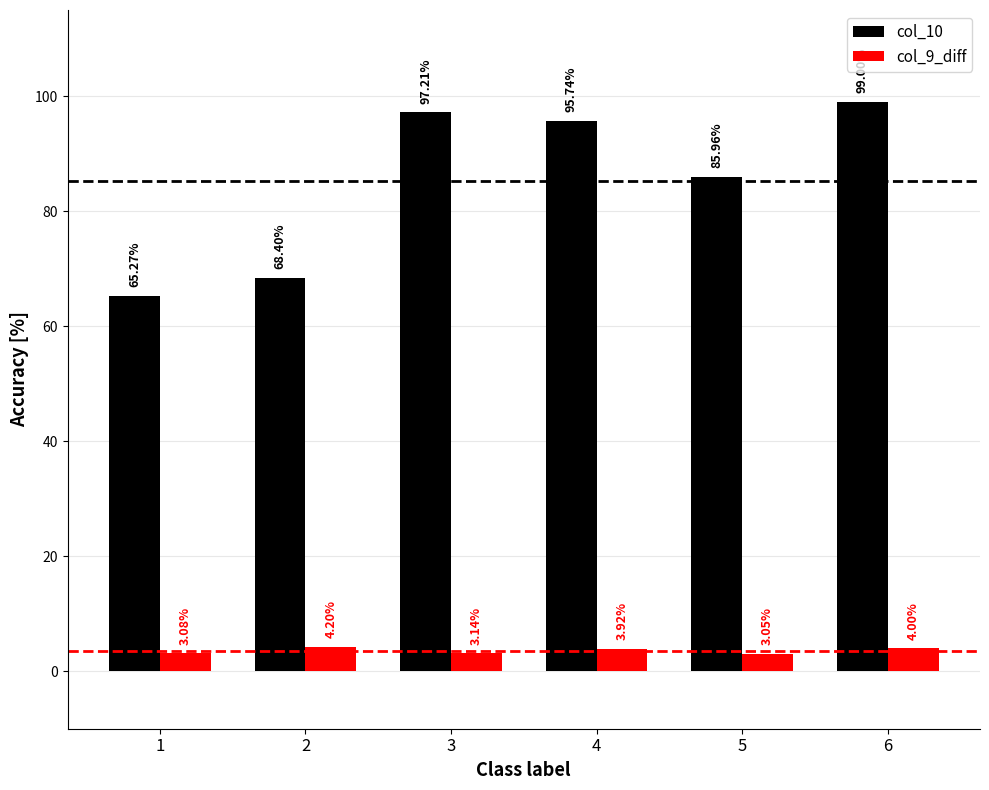

What is the difference between the highest and lowest values at 1?

62.2